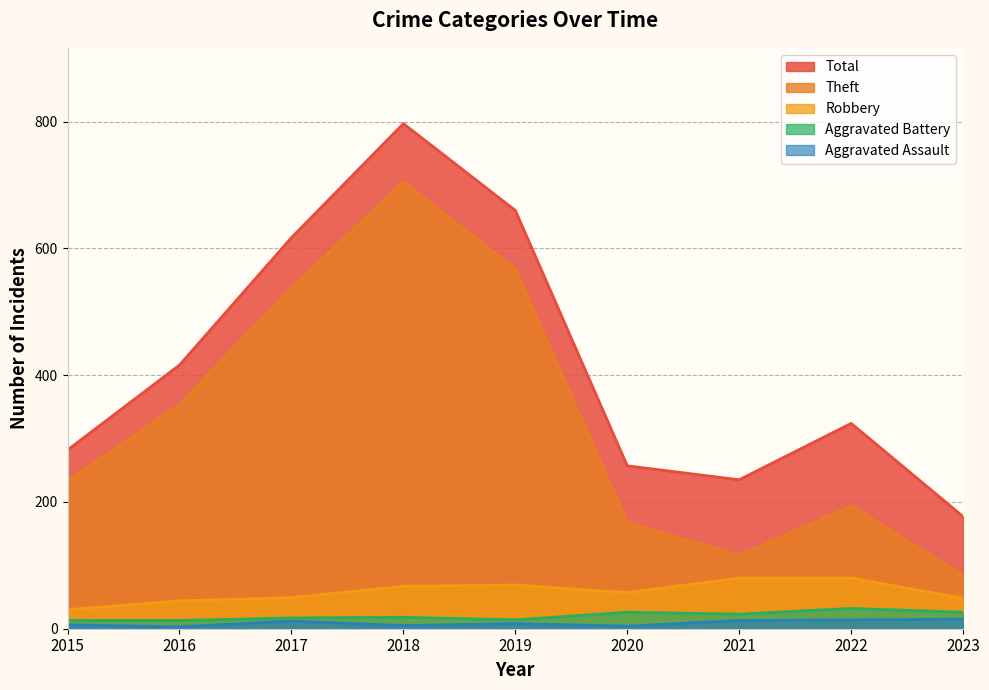

True or false: Aggravated Battery has a value of 4 at 2016.

False